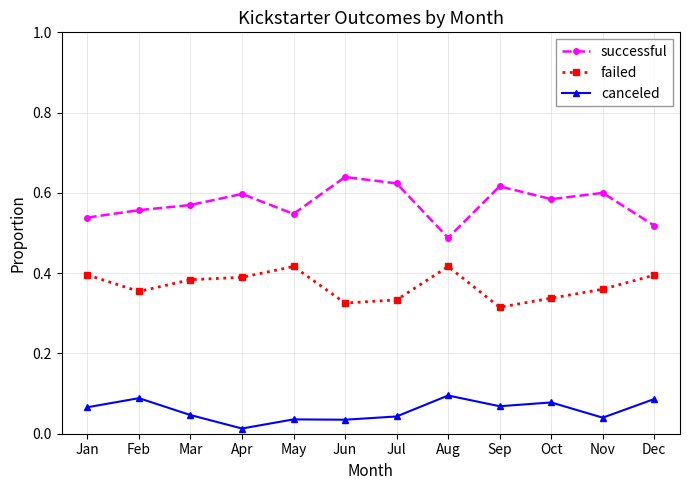

True or false: canceled and successful cross at least once.

False